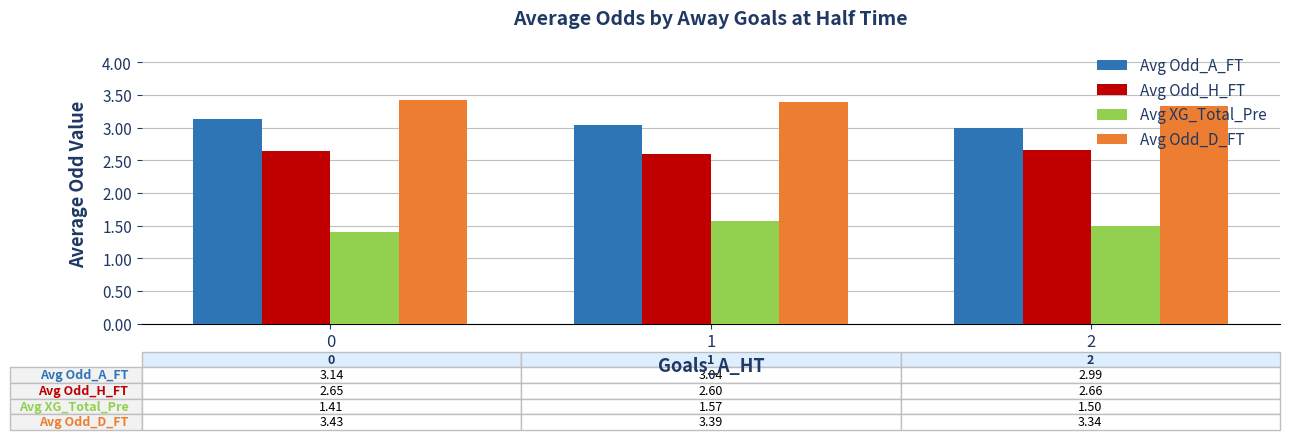

Read the Avg XG_Total_Pre value at 1.

1.6